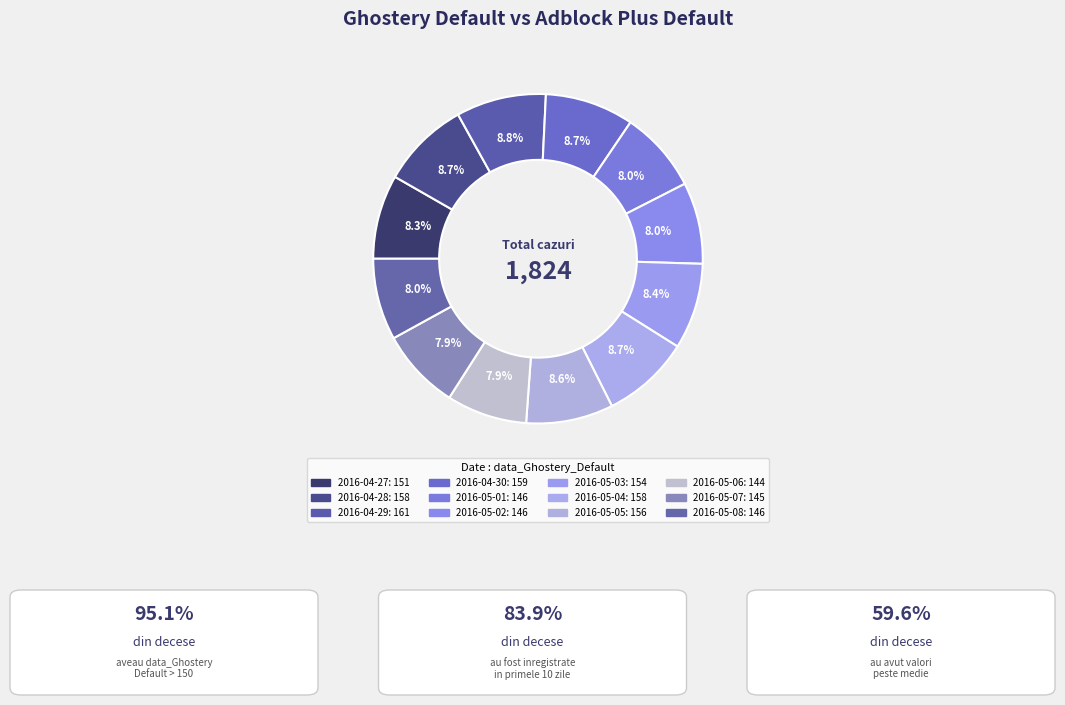

To the nearest percent, what is the difference between the largest and smallest slice percentages?

1%